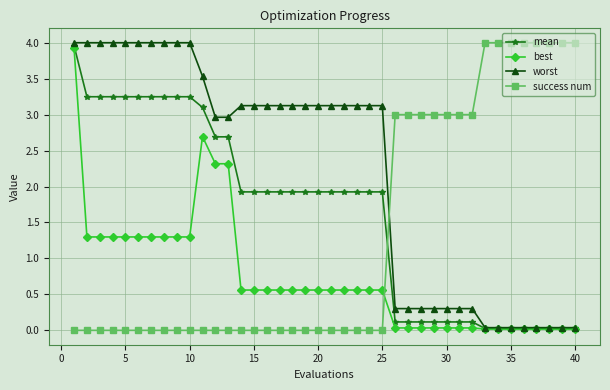

True or false: success num and best cross at least once.

True